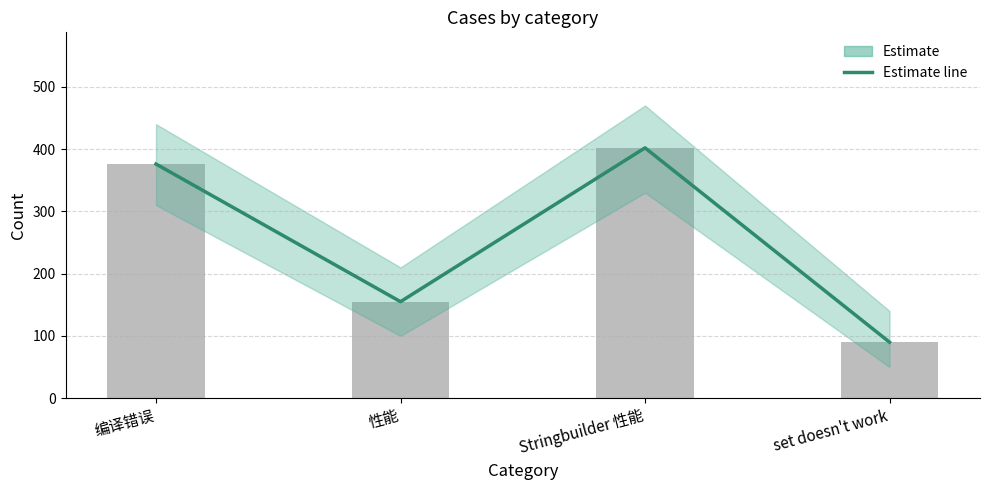

What is the difference between the maximum and minimum values?

312